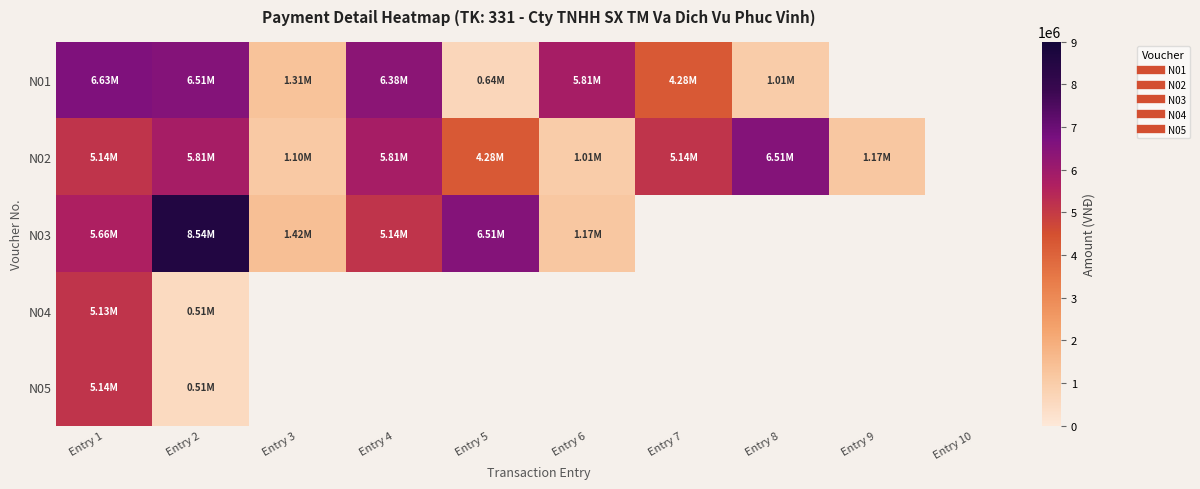

At how many categories does at least one series exceed 3710441?

7